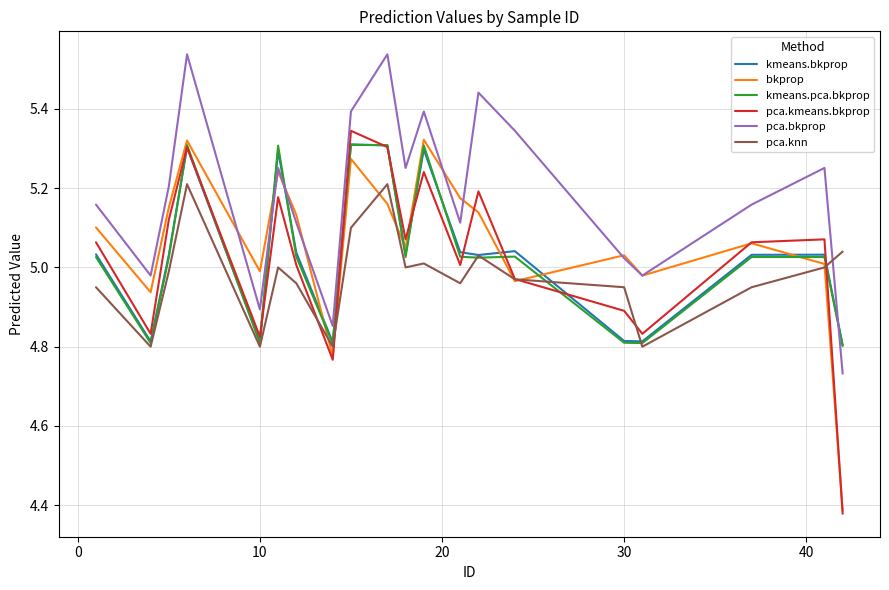

Does the chart display data point markers on the line(s)?

No